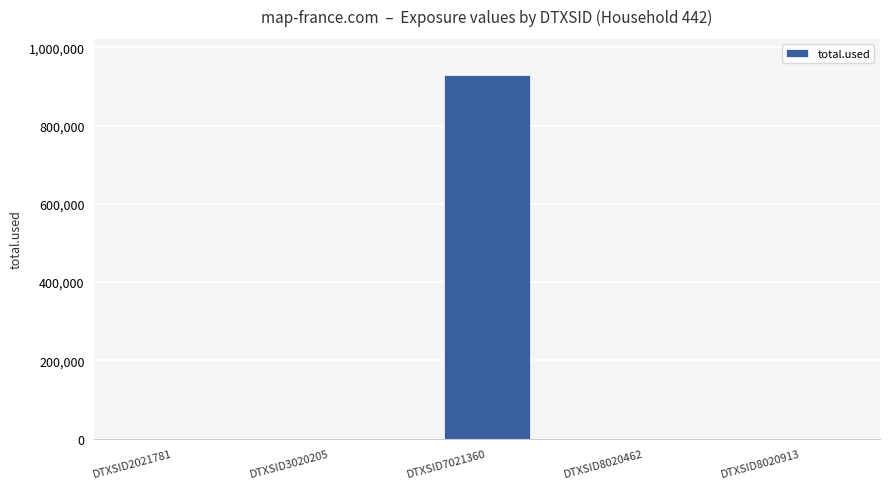

Count the number of categories in the chart.

5